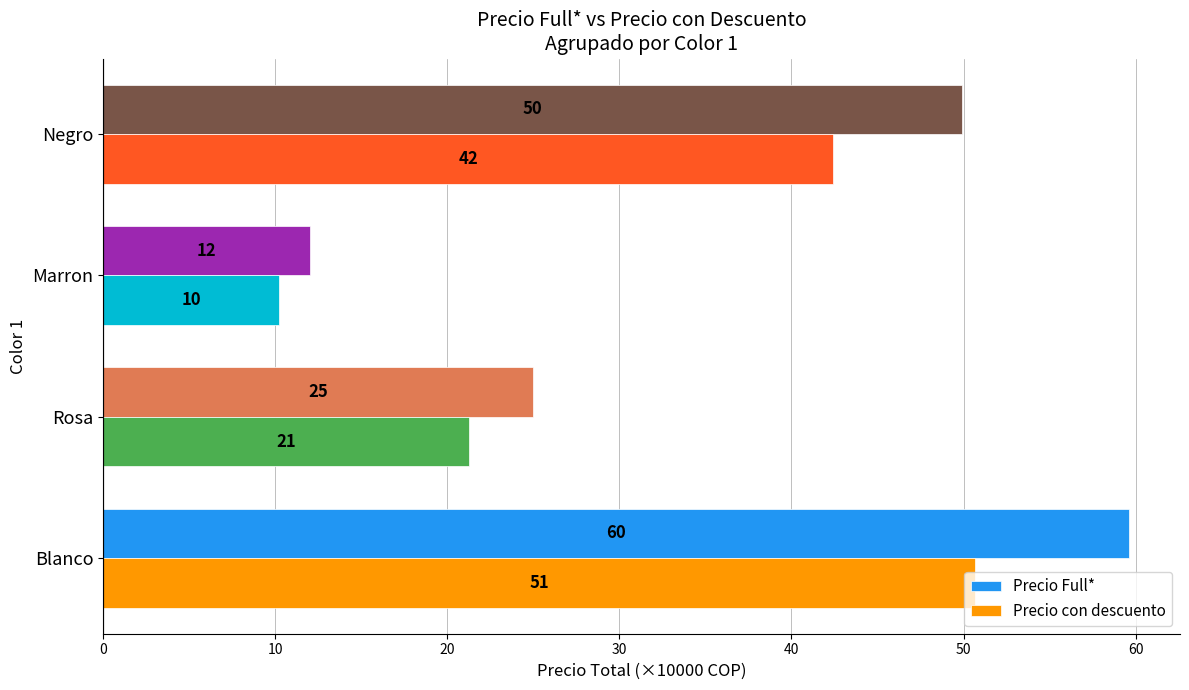

What are all the series names shown in the legend?

Precio Full*, Precio con descuento